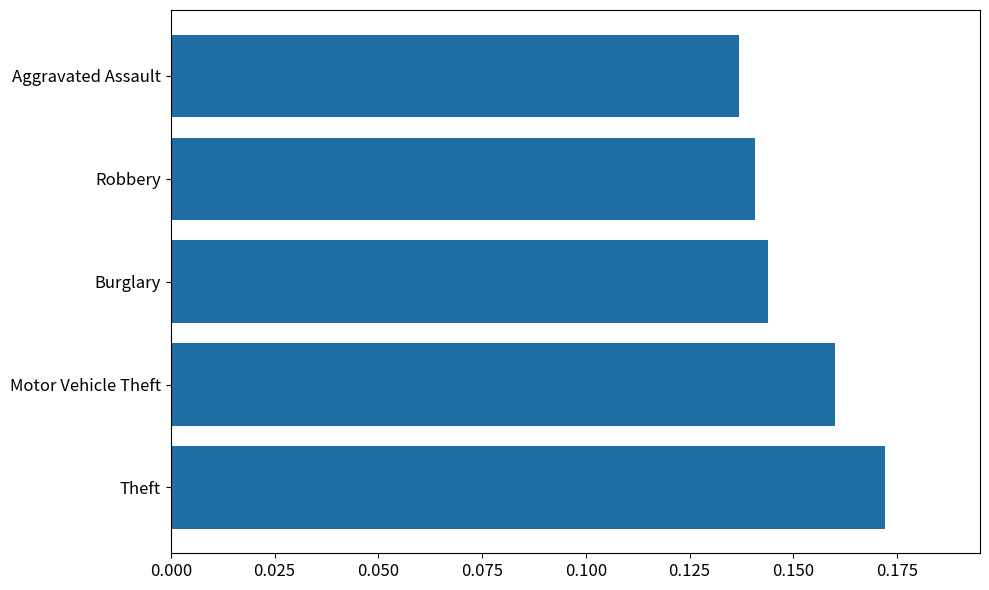

List the labels in order of value, largest first.

Theft, Motor Vehicle Theft, Burglary, Robbery, Aggravated Assault